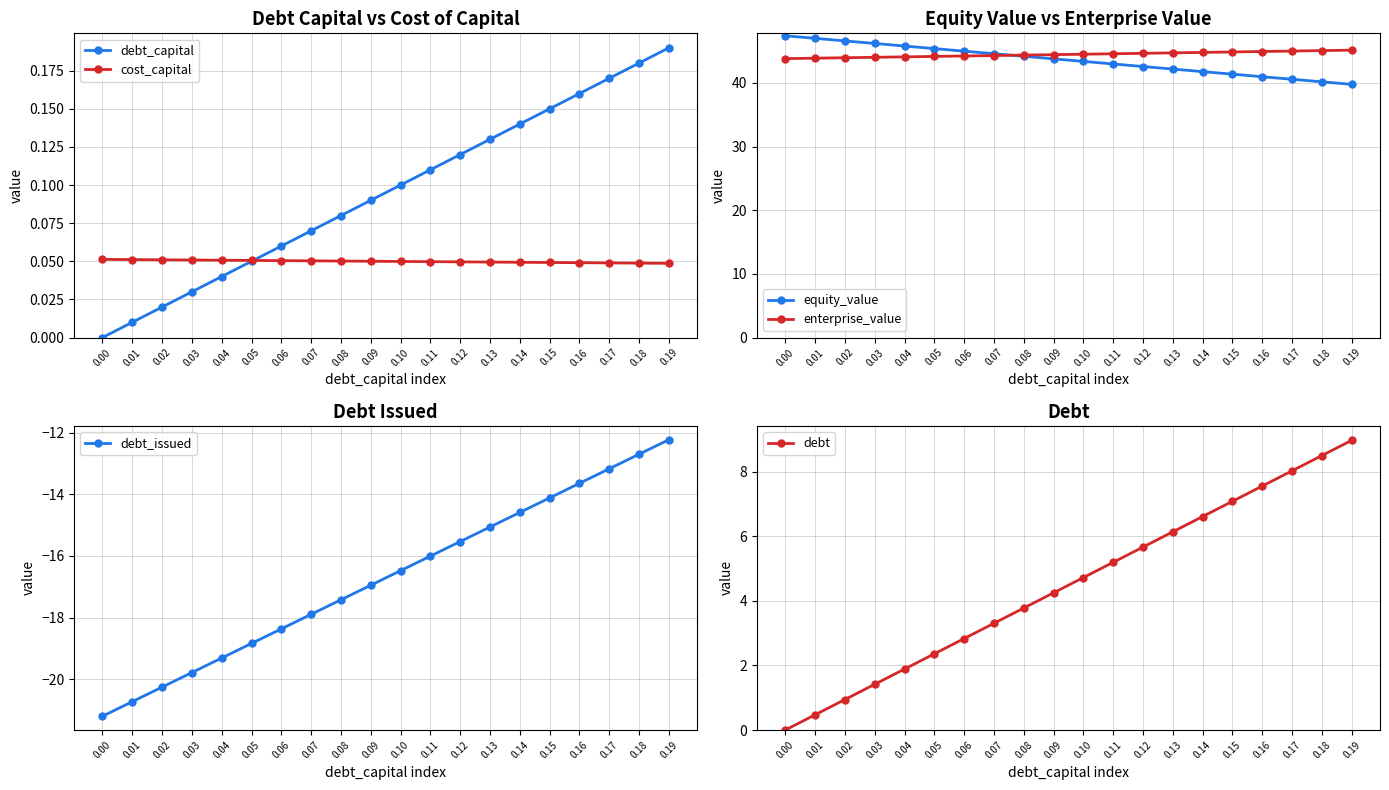

True or false: debt_issued and enterprise_value cross at least once.

False